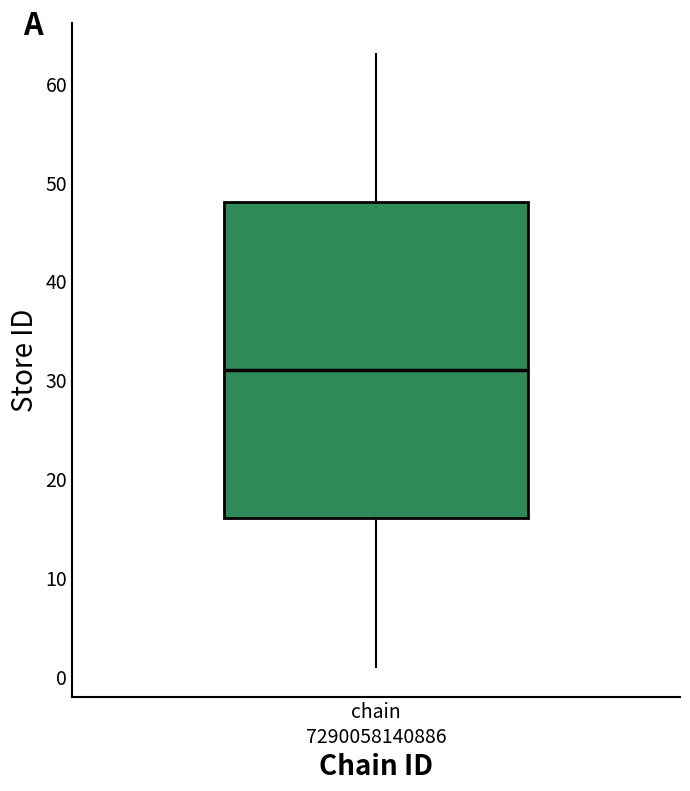

Read this box plot against the y-axis: the position of the median line, the range covered by the box, and the ends of both whiskers. The values are not printed on the chart, so give them approximately, as read against the axis.

median 31, box 16 to 48, whiskers 1 to 63